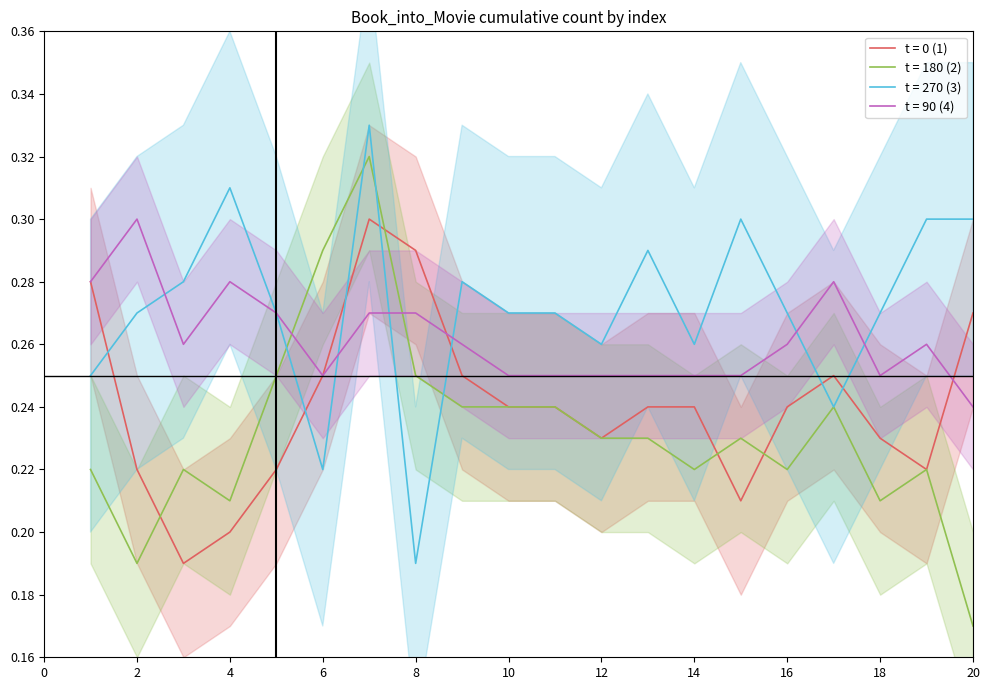

The t = 0 (1) series shows 0.1 at 18. True or false?

False